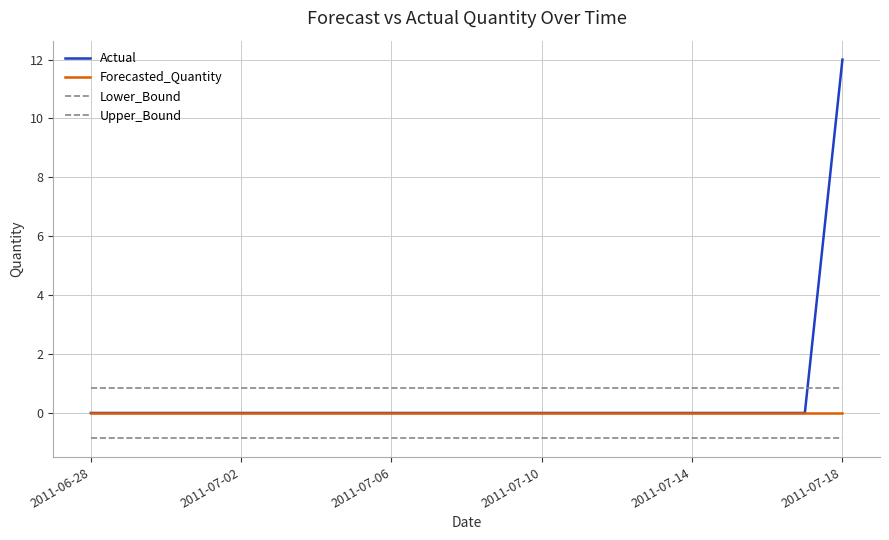

Which series ends up on top after the final intersection of Upper_Bound and Actual?

Actual